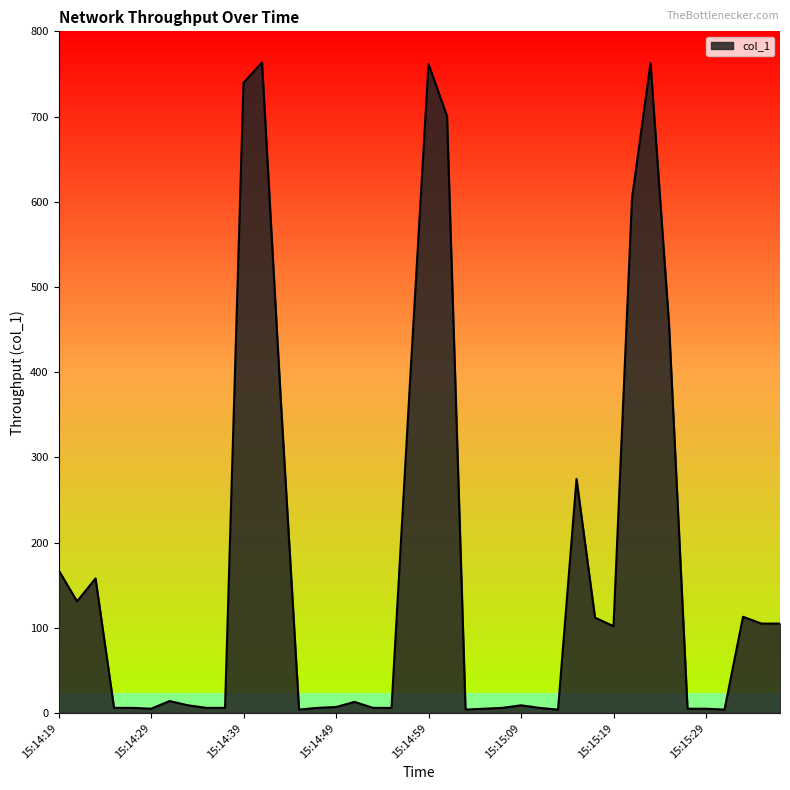

What is the difference between the maximum and minimum values?

759.4